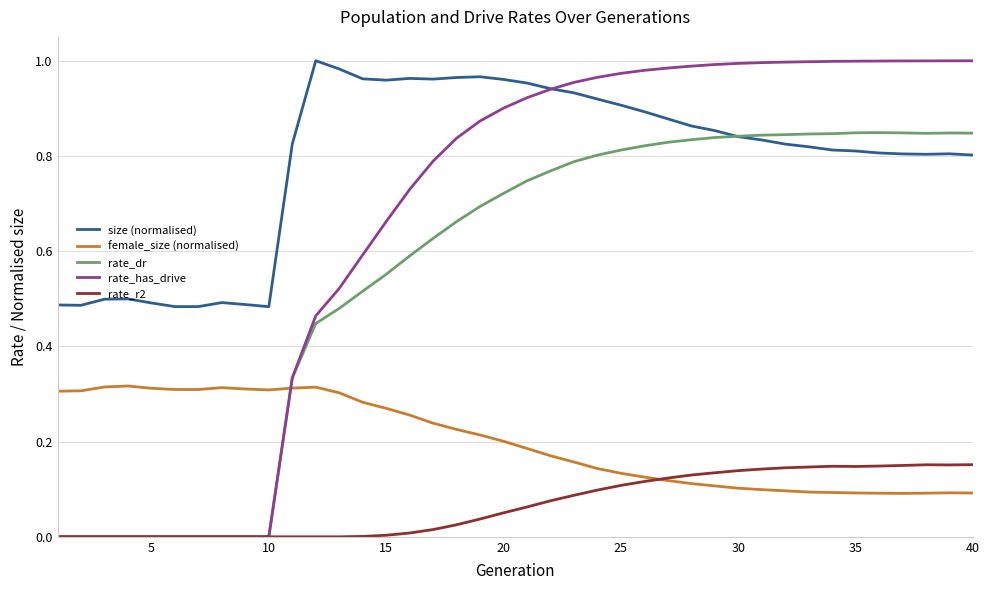

How many intersections are there between rate_has_drive and female_size (normalised)?

1